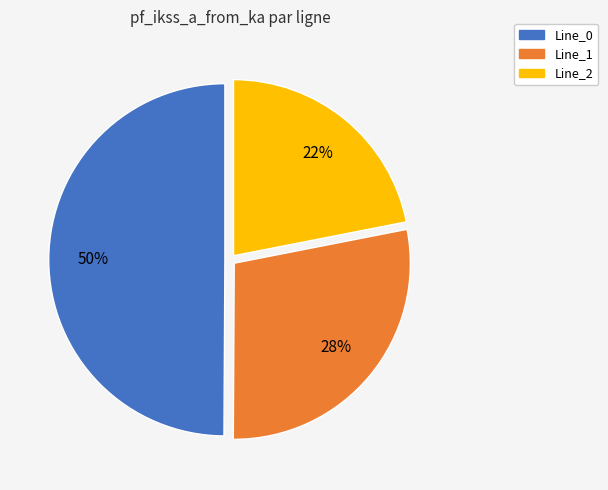

To the nearest percent, what is the difference between the largest and smallest slice percentages?

28%